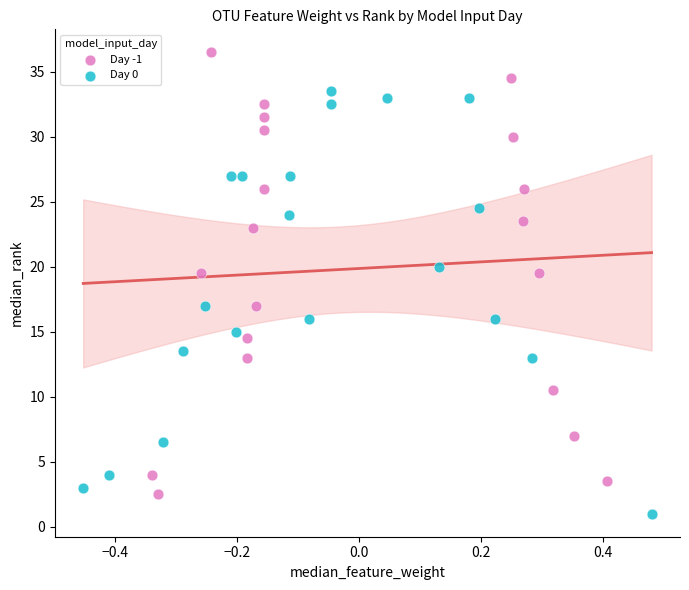

Which series contains the highest Y value?

Day -1